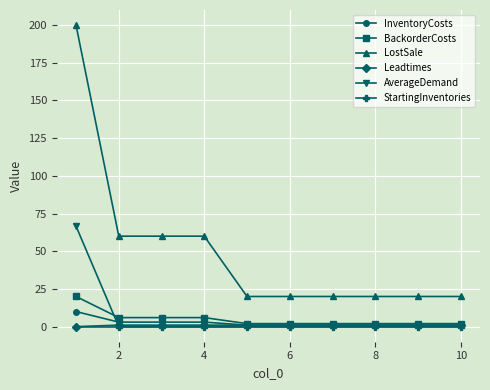

True or false: AverageDemand and LostSale cross at least once.

False